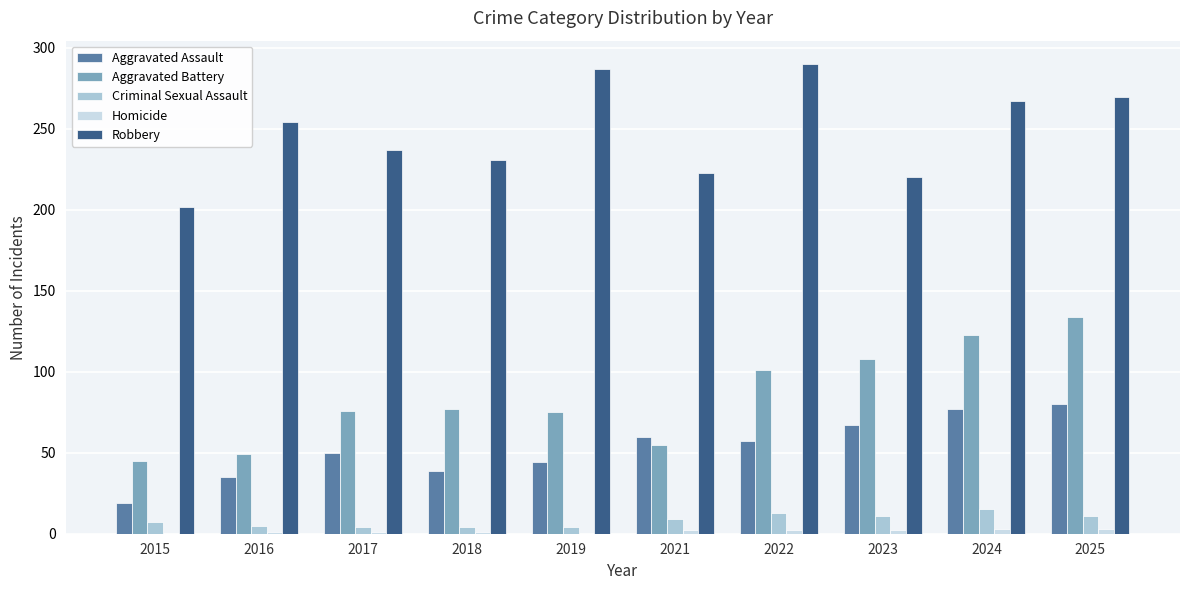

What is the sum of all Aggravated Battery values?

843